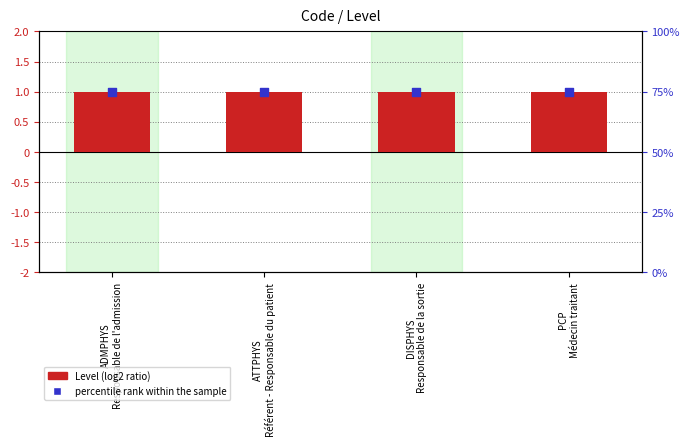

Which series has the largest Y range (max minus min)?

Level